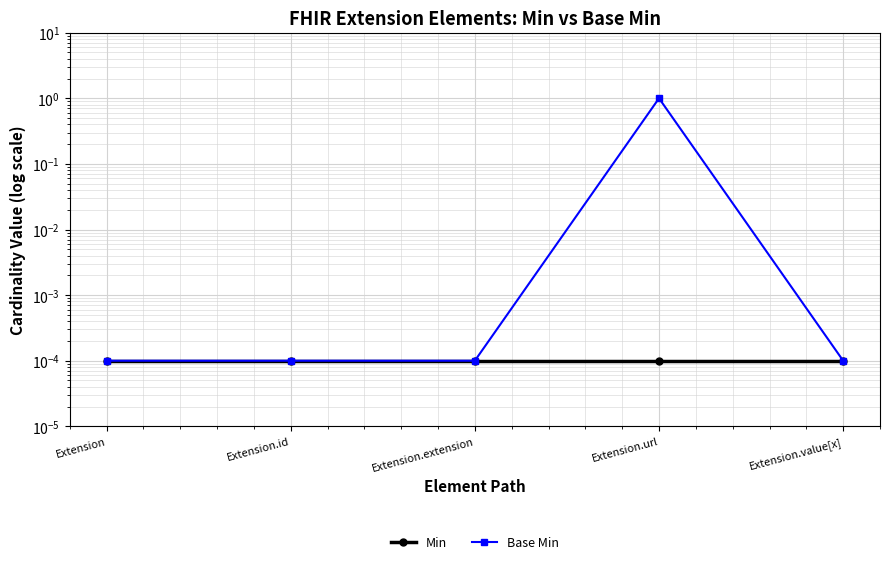

What is the label of the 2nd point from the right?

Extension.url